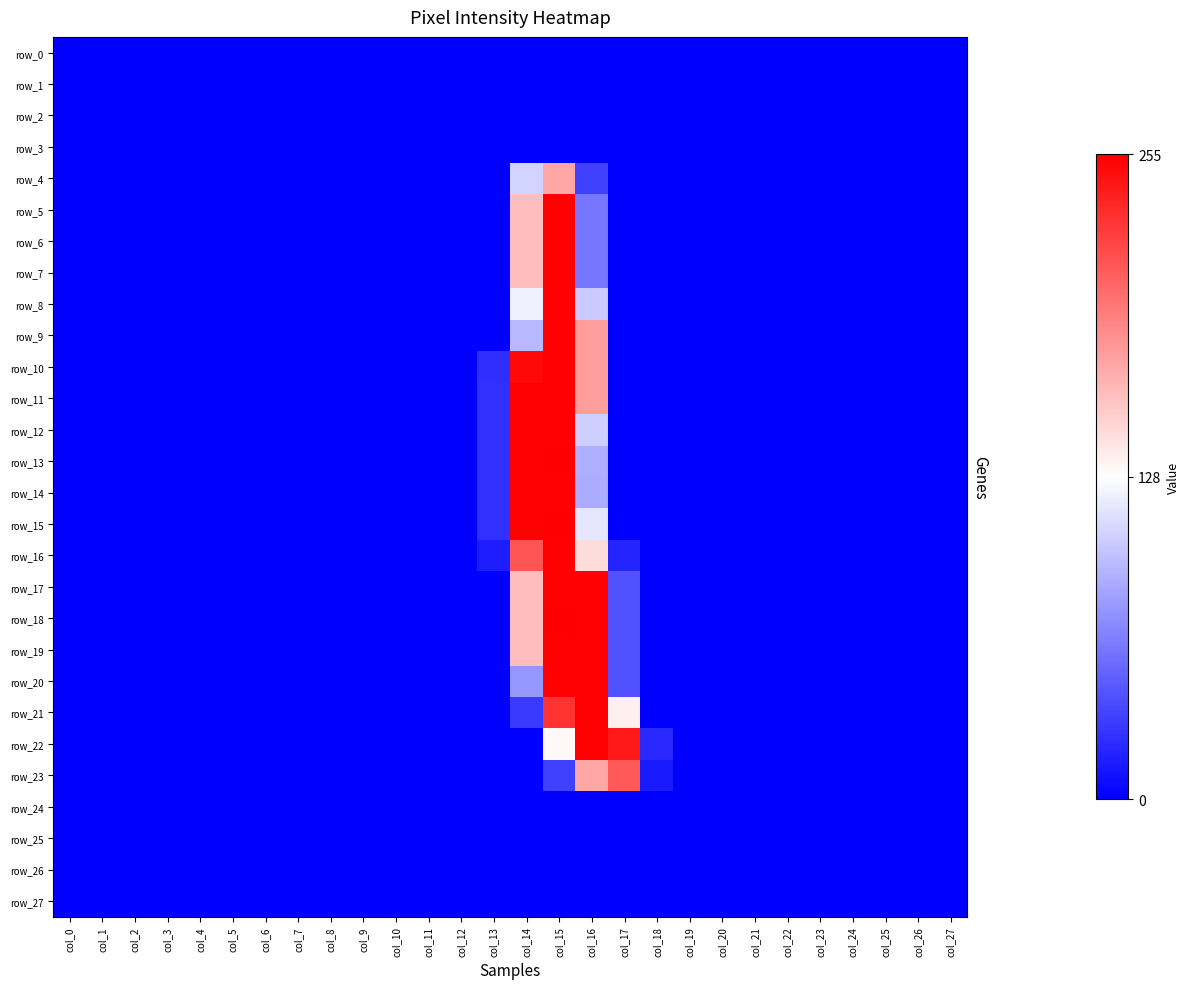

Reading right to left, transcribe all the data shown in this chart.

row_0: -1.0	-1.0	-1.0	-1.0	-1.0	-1.0	-1.0	-1.0	-1.0	-1.0	-1.0	-1.0	-1.0	-1.0	-1.0	-1.0	-1.0	-1.0	-1.0	-1.0	-1.0	-1.0	-1.0	-1.0	-1.0	-1.0	-1.0	-1.0
row_1: -1.0	-1.0	-1.0	-1.0	-1.0	-1.0	-1.0	-1.0	-1.0	-1.0	-1.0	-1.0	-1.0	-1.0	-1.0	-1.0	-1.0	-1.0	-1.0	-1.0	-1.0	-1.0	-1.0	-1.0	-1.0	-1.0	-1.0	-1.0
row_2: -1.0	-1.0	-1.0	-1.0	-1.0	-1.0	-1.0	-1.0	-1.0	-1.0	-1.0	-1.0	-1.0	-1.0	-1.0	-1.0	-1.0	-1.0	-1.0	-1.0	-1.0	-1.0	-1.0	-1.0	-1.0	-1.0	-1.0	-1.0
row_3: -1.0	-1.0	-1.0	-1.0	-1.0	-1.0	-1.0	-1.0	-1.0	-1.0	-1.0	-1.0	-1.0	-1.0	-1.0	-1.0	-1.0	-1.0	-1.0	-1.0	-1.0	-1.0	-1.0	-1.0	-1.0	-1.0	-1.0	-1.0
row_4: -1.0	-1.0	-1.0	-1.0	-1.0	-1.0	-1.0	-1.0	-1.0	-1.0	-1.0	-0.7	0.3	-0.2	-1.0	-1.0	-1.0	-1.0	-1.0	-1.0	-1.0	-1.0	-1.0	-1.0	-1.0	-1.0	-1.0	-1.0
row_5: -1.0	-1.0	-1.0	-1.0	-1.0	-1.0	-1.0	-1.0	-1.0	-1.0	-1.0	-0.5	1.0	0.3	-1.0	-1.0	-1.0	-1.0	-1.0	-1.0	-1.0	-1.0	-1.0	-1.0	-1.0	-1.0	-1.0	-1.0
row_6: -1.0	-1.0	-1.0	-1.0	-1.0	-1.0	-1.0	-1.0	-1.0	-1.0	-1.0	-0.5	1.0	0.3	-1.0	-1.0	-1.0	-1.0	-1.0	-1.0	-1.0	-1.0	-1.0	-1.0	-1.0	-1.0	-1.0	-1.0
row_7: -1.0	-1.0	-1.0	-1.0	-1.0	-1.0	-1.0	-1.0	-1.0	-1.0	-1.0	-0.5	1.0	0.3	-1.0	-1.0	-1.0	-1.0	-1.0	-1.0	-1.0	-1.0	-1.0	-1.0	-1.0	-1.0	-1.0	-1.0
row_8: -1.0	-1.0	-1.0	-1.0	-1.0	-1.0	-1.0	-1.0	-1.0	-1.0	-1.0	-0.2	1.0	-0.1	-1.0	-1.0	-1.0	-1.0	-1.0	-1.0	-1.0	-1.0	-1.0	-1.0	-1.0	-1.0	-1.0	-1.0
row_9: -1.0	-1.0	-1.0	-1.0	-1.0	-1.0	-1.0	-1.0	-1.0	-1.0	-1.0	0.4	1.0	-0.3	-1.0	-1.0	-1.0	-1.0	-1.0	-1.0	-1.0	-1.0	-1.0	-1.0	-1.0	-1.0	-1.0	-1.0
row_10: -1.0	-1.0	-1.0	-1.0	-1.0	-1.0	-1.0	-1.0	-1.0	-1.0	-1.0	0.4	1.0	1.0	-0.8	-1.0	-1.0	-1.0	-1.0	-1.0	-1.0	-1.0	-1.0	-1.0	-1.0	-1.0	-1.0	-1.0
row_11: -1.0	-1.0	-1.0	-1.0	-1.0	-1.0	-1.0	-1.0	-1.0	-1.0	-1.0	0.4	1.0	1.0	-0.8	-1.0	-1.0	-1.0	-1.0	-1.0	-1.0	-1.0	-1.0	-1.0	-1.0	-1.0	-1.0	-1.0
row_12: -1.0	-1.0	-1.0	-1.0	-1.0	-1.0	-1.0	-1.0	-1.0	-1.0	-1.0	-0.2	1.0	1.0	-0.8	-1.0	-1.0	-1.0	-1.0	-1.0	-1.0	-1.0	-1.0	-1.0	-1.0	-1.0	-1.0	-1.0
row_13: -1.0	-1.0	-1.0	-1.0	-1.0	-1.0	-1.0	-1.0	-1.0	-1.0	-1.0	-0.3	1.0	1.0	-0.8	-1.0	-1.0	-1.0	-1.0	-1.0	-1.0	-1.0	-1.0	-1.0	-1.0	-1.0	-1.0	-1.0
row_14: -1.0	-1.0	-1.0	-1.0	-1.0	-1.0	-1.0	-1.0	-1.0	-1.0	-1.0	-0.3	1.0	1.0	-0.8	-1.0	-1.0	-1.0	-1.0	-1.0	-1.0	-1.0	-1.0	-1.0	-1.0	-1.0	-1.0	-1.0
row_15: -1.0	-1.0	-1.0	-1.0	-1.0	-1.0	-1.0	-1.0	-1.0	-1.0	-1.0	-0.1	1.0	1.0	-0.8	-1.0	-1.0	-1.0	-1.0	-1.0	-1.0	-1.0	-1.0	-1.0	-1.0	-1.0	-1.0	-1.0
row_16: -1.0	-1.0	-1.0	-1.0	-1.0	-1.0	-1.0	-1.0	-1.0	-1.0	-0.9	0.1	1.0	0.7	-0.9	-1.0	-1.0	-1.0	-1.0	-1.0	-1.0	-1.0	-1.0	-1.0	-1.0	-1.0	-1.0	-1.0
row_17: -1.0	-1.0	-1.0	-1.0	-1.0	-1.0	-1.0	-1.0	-1.0	-1.0	-0.7	1.0	1.0	0.3	-1.0	-1.0	-1.0	-1.0	-1.0	-1.0	-1.0	-1.0	-1.0	-1.0	-1.0	-1.0	-1.0	-1.0
row_18: -1.0	-1.0	-1.0	-1.0	-1.0	-1.0	-1.0	-1.0	-1.0	-1.0	-0.7	1.0	1.0	0.3	-1.0	-1.0	-1.0	-1.0	-1.0	-1.0	-1.0	-1.0	-1.0	-1.0	-1.0	-1.0	-1.0	-1.0
row_19: -1.0	-1.0	-1.0	-1.0	-1.0	-1.0	-1.0	-1.0	-1.0	-1.0	-0.7	1.0	1.0	0.3	-1.0	-1.0	-1.0	-1.0	-1.0	-1.0	-1.0	-1.0	-1.0	-1.0	-1.0	-1.0	-1.0	-1.0
row_20: -1.0	-1.0	-1.0	-1.0	-1.0	-1.0	-1.0	-1.0	-1.0	-1.0	-0.7	1.0	1.0	-0.4	-1.0	-1.0	-1.0	-1.0	-1.0	-1.0	-1.0	-1.0	-1.0	-1.0	-1.0	-1.0	-1.0	-1.0
row_21: -1.0	-1.0	-1.0	-1.0	-1.0	-1.0	-1.0	-1.0	-1.0	-1.0	0.1	1.0	0.8	-0.8	-1.0	-1.0	-1.0	-1.0	-1.0	-1.0	-1.0	-1.0	-1.0	-1.0	-1.0	-1.0	-1.0	-1.0
row_22: -1.0	-1.0	-1.0	-1.0	-1.0	-1.0	-1.0	-1.0	-1.0	-0.8	0.9	1.0	0.0	-1.0	-1.0	-1.0	-1.0	-1.0	-1.0	-1.0	-1.0	-1.0	-1.0	-1.0	-1.0	-1.0	-1.0	-1.0
row_23: -1.0	-1.0	-1.0	-1.0	-1.0	-1.0	-1.0	-1.0	-1.0	-0.9	0.6	0.3	-0.7	-1.0	-1.0	-1.0	-1.0	-1.0	-1.0	-1.0	-1.0	-1.0	-1.0	-1.0	-1.0	-1.0	-1.0	-1.0
row_24: -1.0	-1.0	-1.0	-1.0	-1.0	-1.0	-1.0	-1.0	-1.0	-1.0	-1.0	-1.0	-1.0	-1.0	-1.0	-1.0	-1.0	-1.0	-1.0	-1.0	-1.0	-1.0	-1.0	-1.0	-1.0	-1.0	-1.0	-1.0
row_25: -1.0	-1.0	-1.0	-1.0	-1.0	-1.0	-1.0	-1.0	-1.0	-1.0	-1.0	-1.0	-1.0	-1.0	-1.0	-1.0	-1.0	-1.0	-1.0	-1.0	-1.0	-1.0	-1.0	-1.0	-1.0	-1.0	-1.0	-1.0
row_26: -1.0	-1.0	-1.0	-1.0	-1.0	-1.0	-1.0	-1.0	-1.0	-1.0	-1.0	-1.0	-1.0	-1.0	-1.0	-1.0	-1.0	-1.0	-1.0	-1.0	-1.0	-1.0	-1.0	-1.0	-1.0	-1.0	-1.0	-1.0
row_27: -1.0	-1.0	-1.0	-1.0	-1.0	-1.0	-1.0	-1.0	-1.0	-1.0	-1.0	-1.0	-1.0	-1.0	-1.0	-1.0	-1.0	-1.0	-1.0	-1.0	-1.0	-1.0	-1.0	-1.0	-1.0	-1.0	-1.0	-1.0